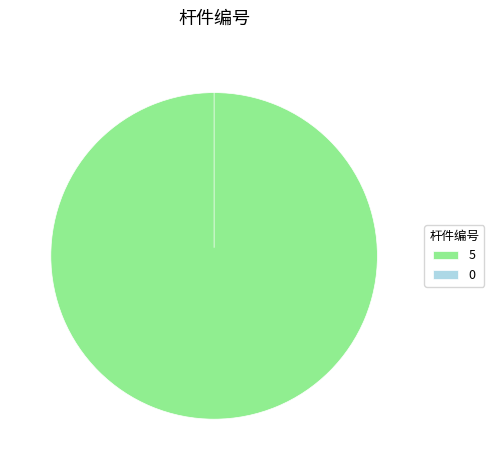

How many slices are in this pie chart?

2